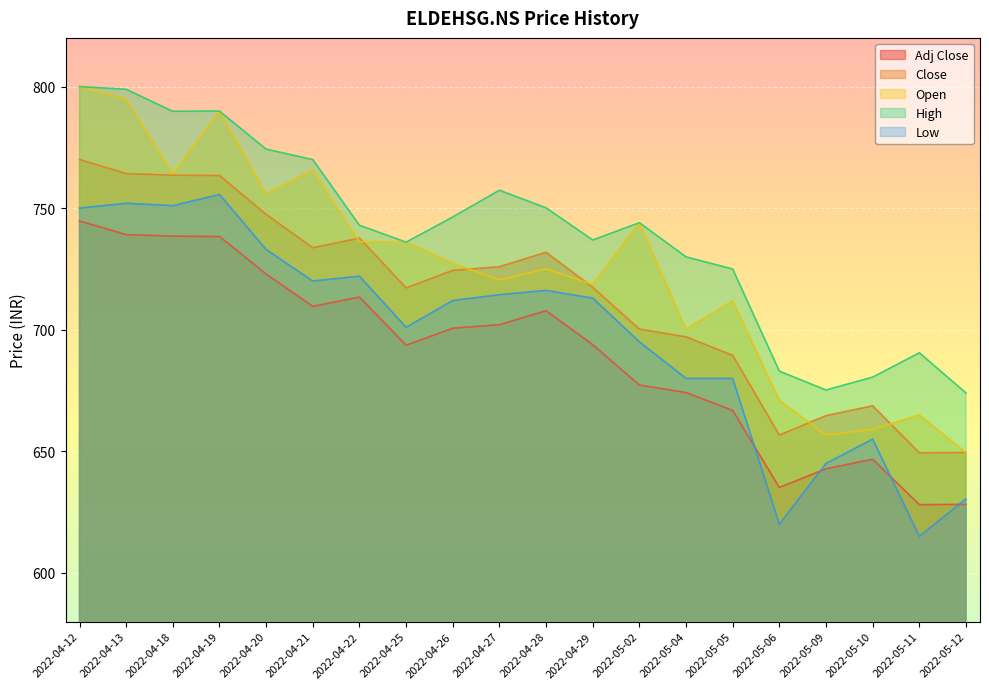

What is the average value of the Low series?

698.0